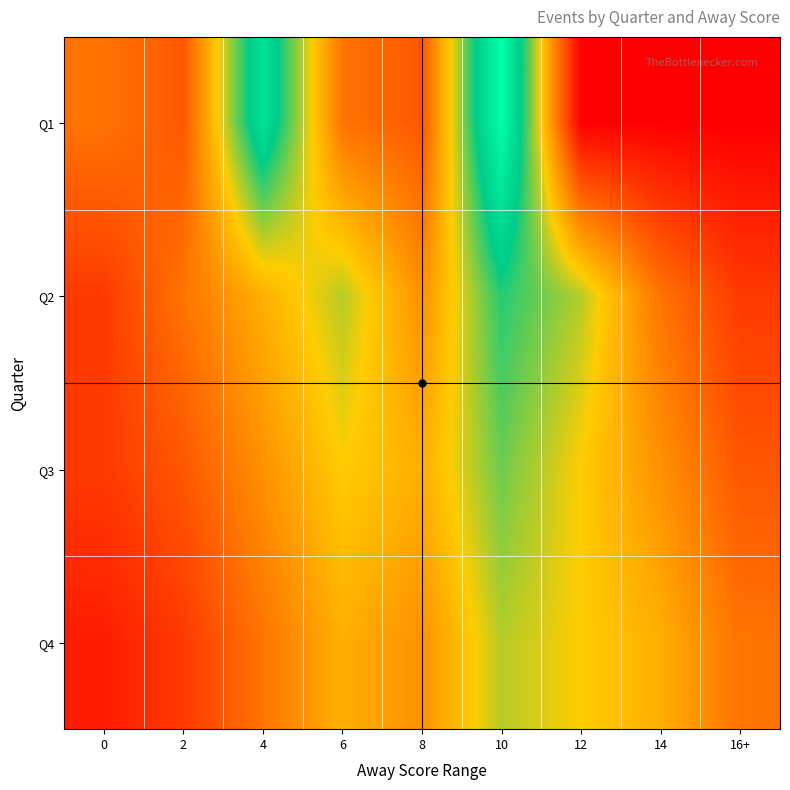

How many series are shown in this chart?

4